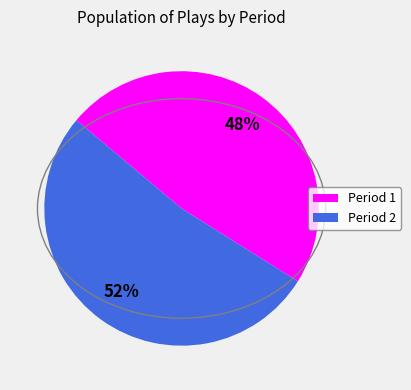

Does any single category account for the majority?

Yes